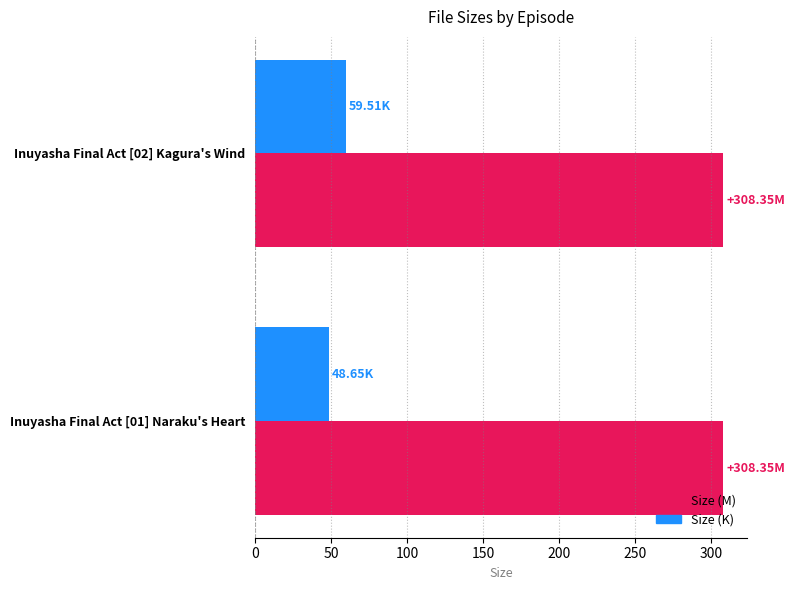

What is the maximum value for Size (M)?

308.4